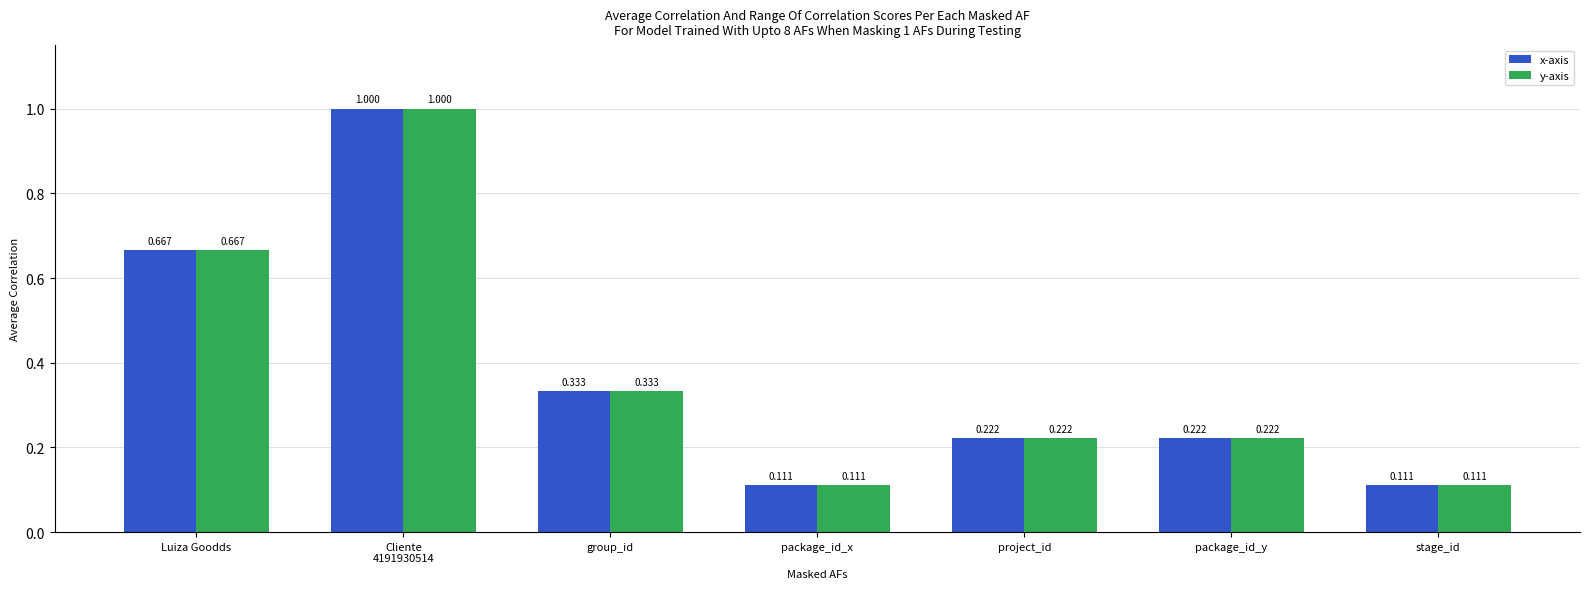

What are all the series names shown in the legend?

x-axis, y-axis